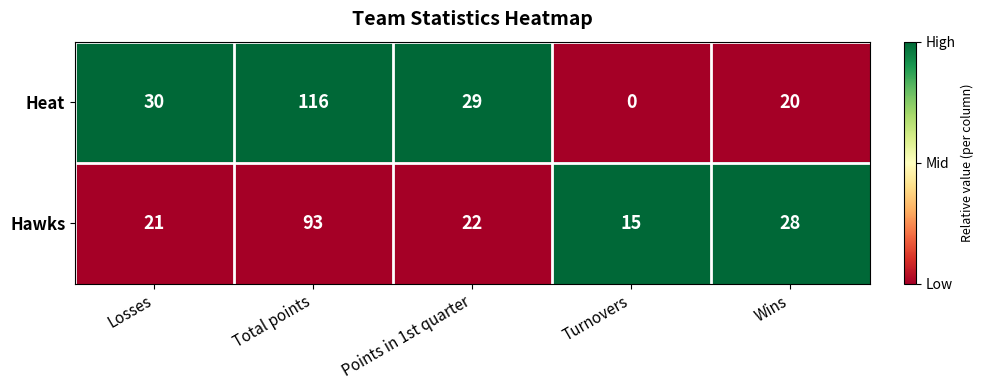

List the series in order of their peak value, lowest first.

Hawks, Heat